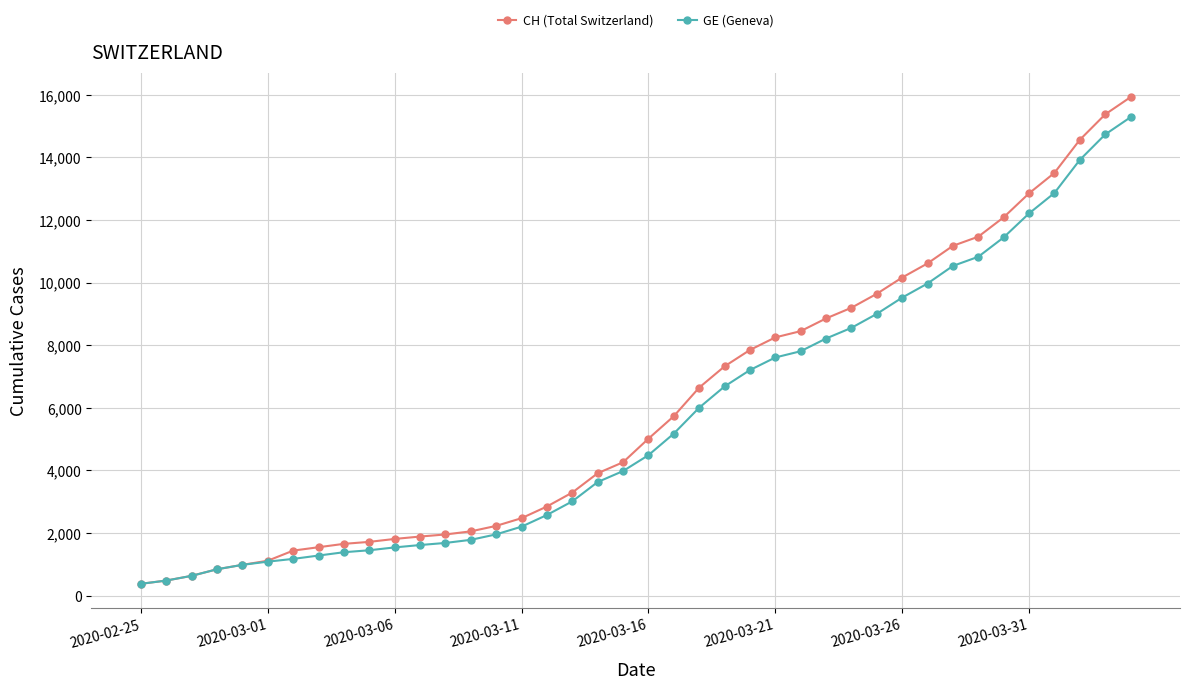

Which series has the largest range (max minus min)?

CH (Total Switzerland)